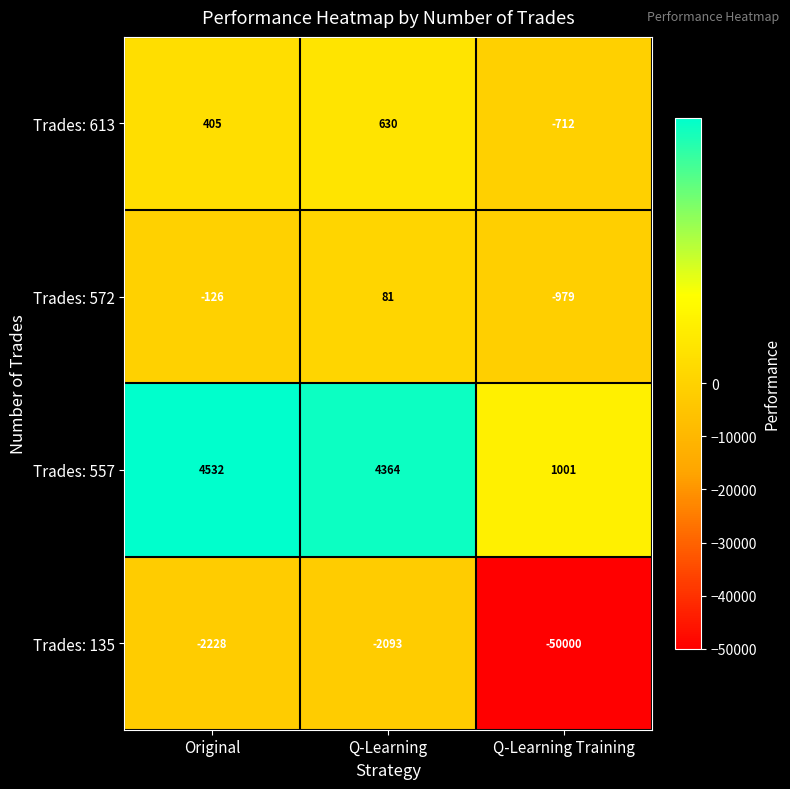

How many values in Trades: 572 are above zero?

1